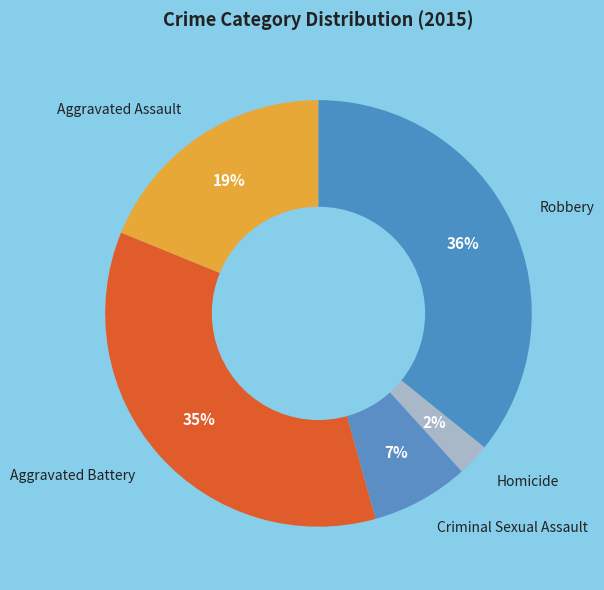

Which has a higher value, Robbery or Criminal Sexual Assault?

Robbery